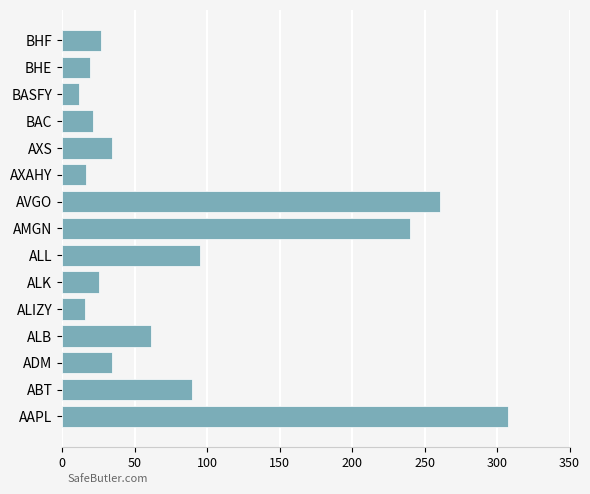

Which has a higher value, ALIZY or ALK?

ALK